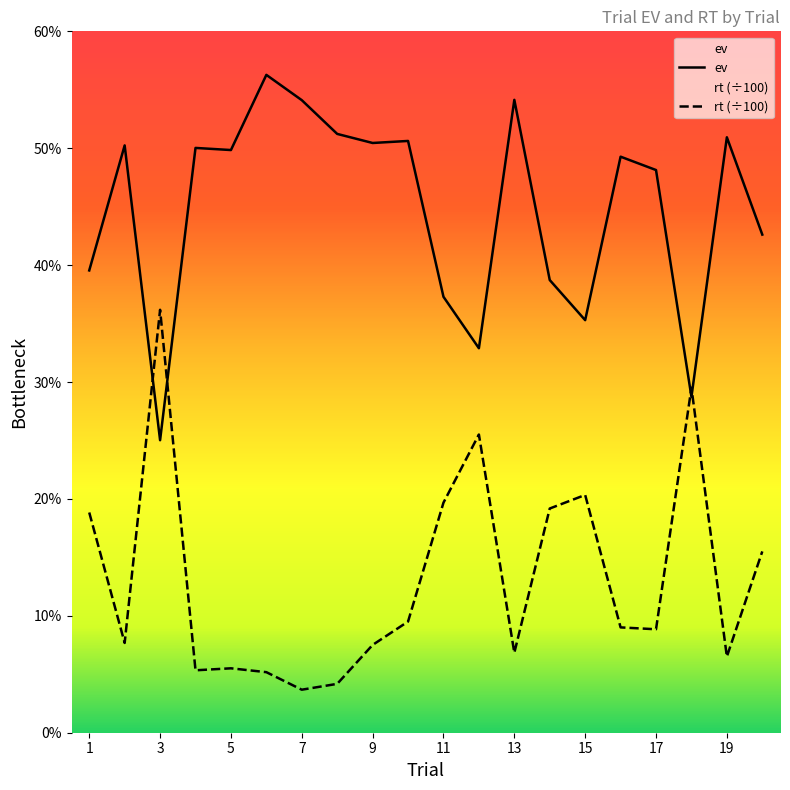

At which category does rt reach its first local peak?

3